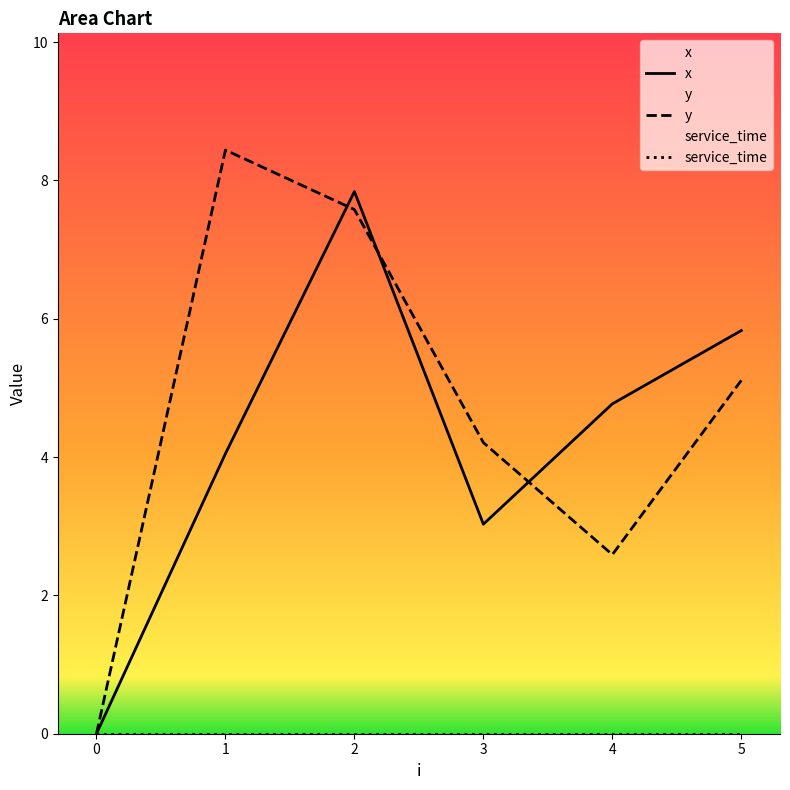

What is the approximate value of x at 2?

7.8